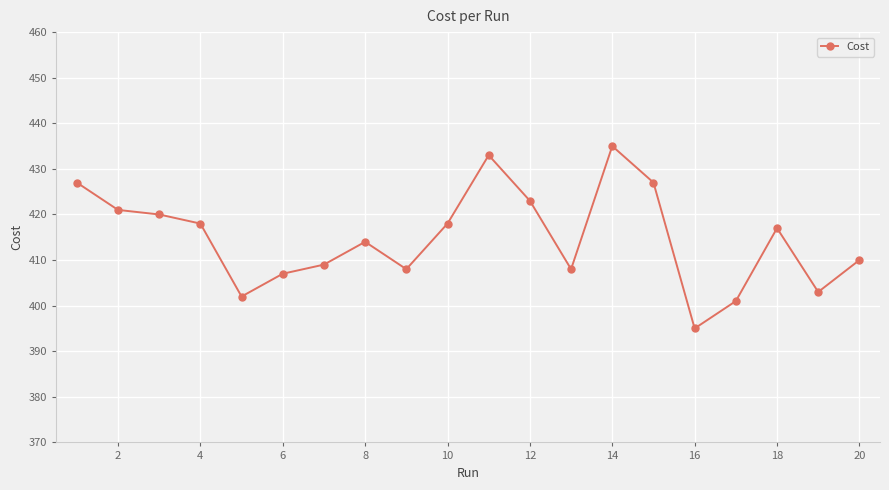

Count the number of categories in the chart.

20